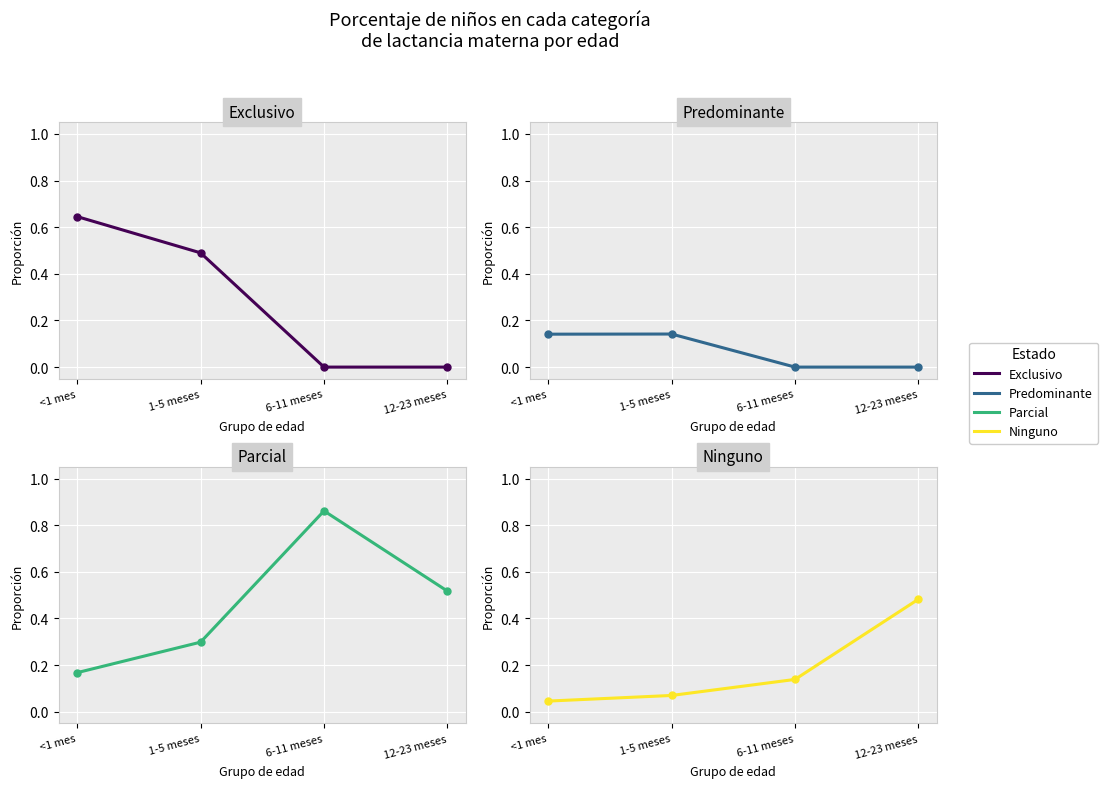

True or false: Exclusivo has more than 0 interior local peaks.

False